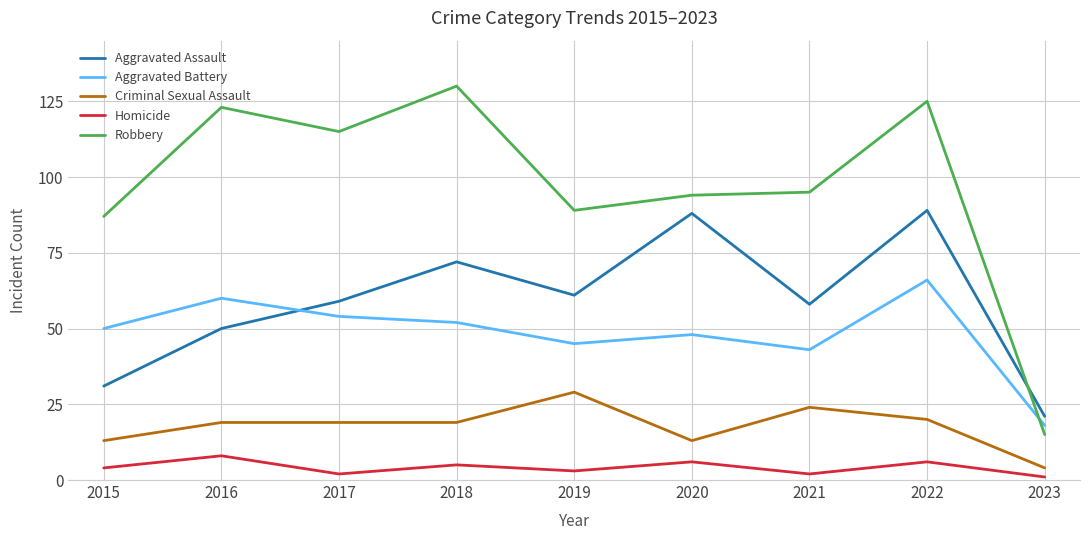

What is the sum of all Aggravated Assault values?

529